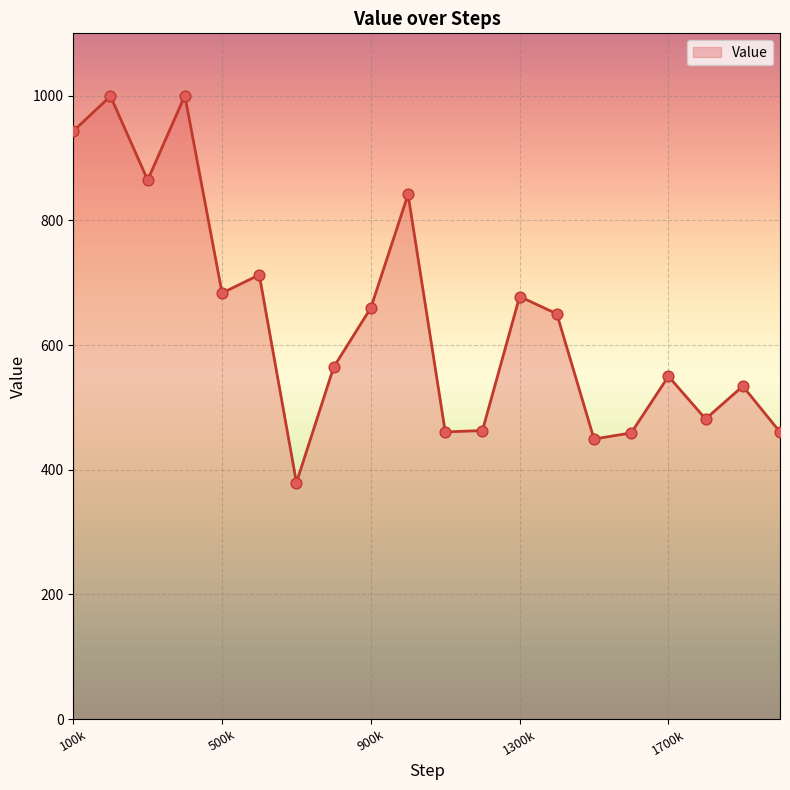

What is the smallest value displayed?

379.4